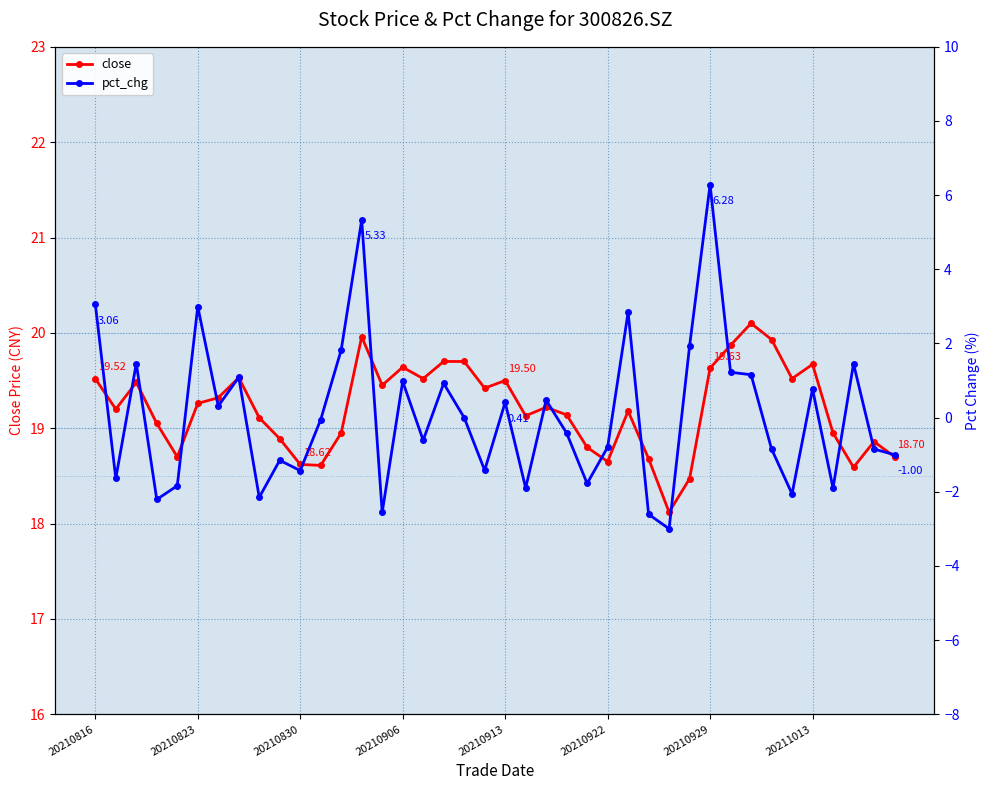

What are all the series names shown in the legend?

close, pct_chg